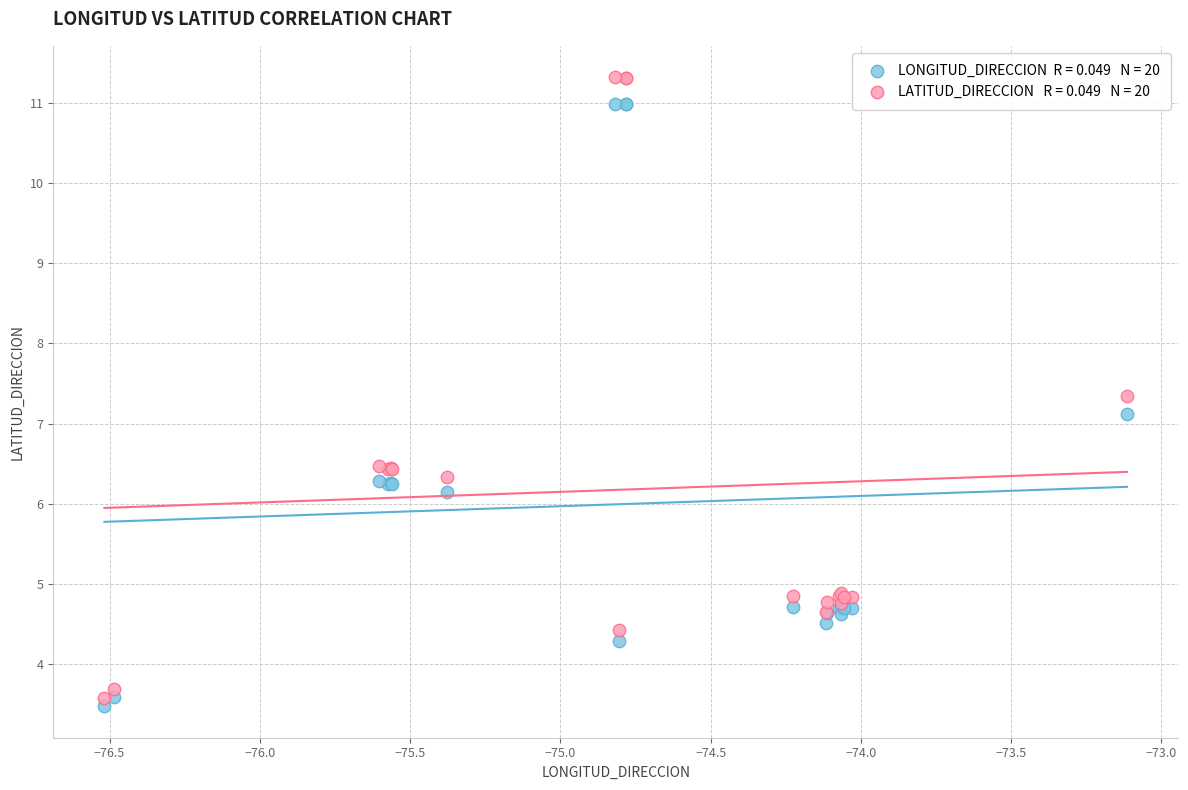

Across all series, what Y value is closest to 7?

7.1